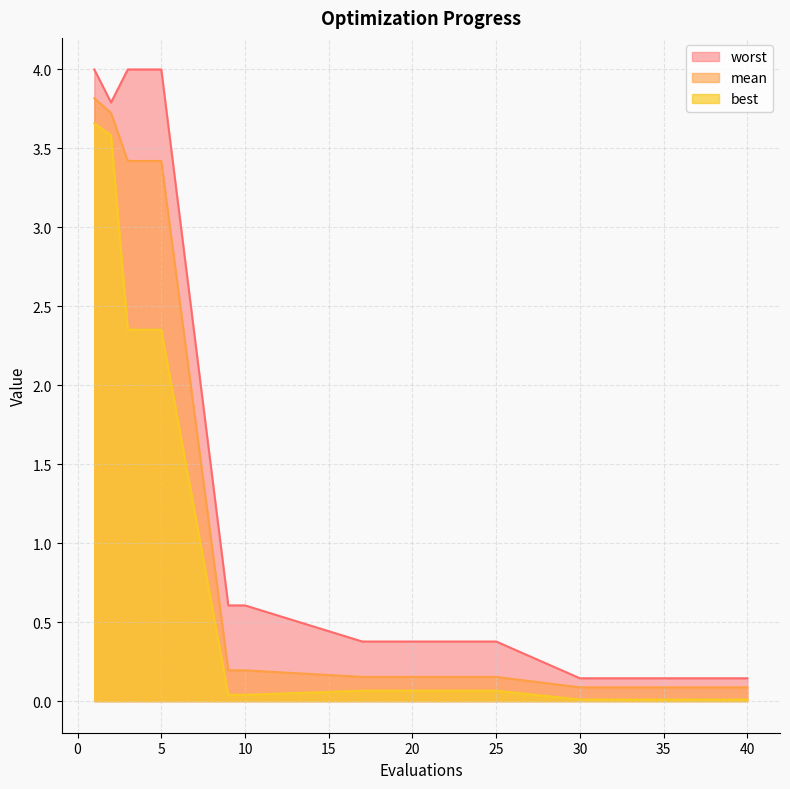

How many lines are shown in the chart?

3